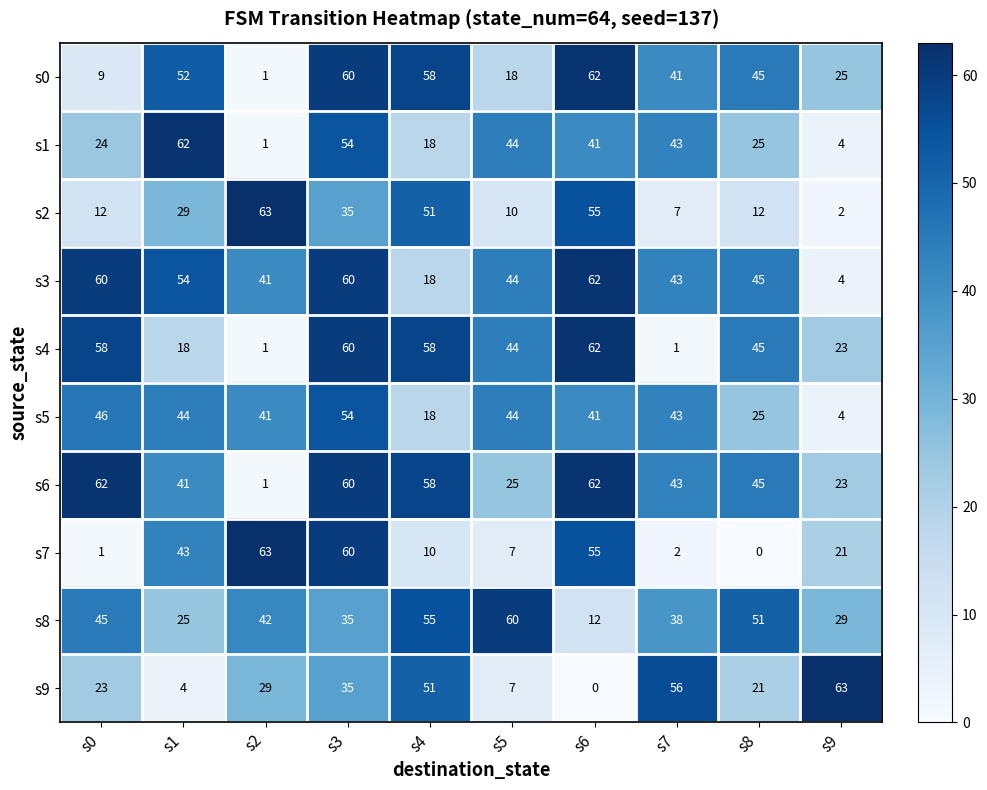

Which series changed the most between s5 and s9?

s9